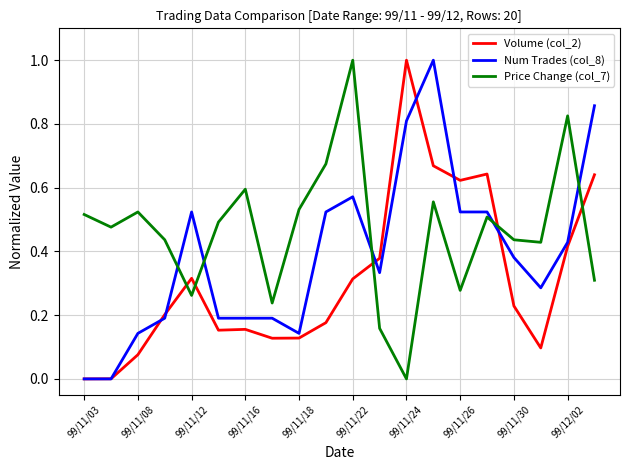

How many times do Price Change (col_7) and Volume (col_2) cross each other?

5